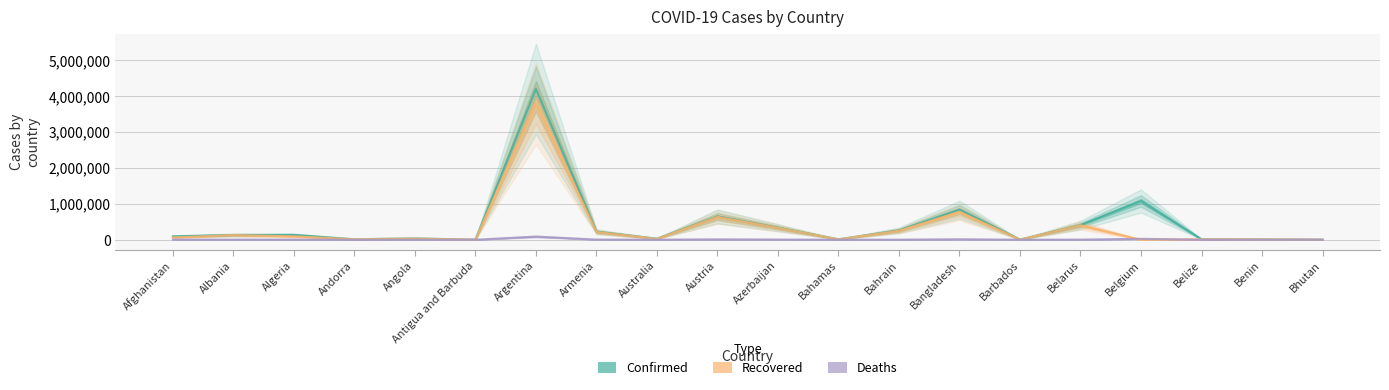

Reading left to right, what are all the values shown in this chart?

Confirmed: 93288	132476	134458	13836	37094	1263	4198620	223904	30301	649002	335291	12242	260954	837247	4038	407748	1077758	12994	8140	1854
Recovered: 62397	129888	93586	13633	31003	1214	3791979	215533	23716	634900	329038	11208	249129	773752	3971	400513	0	12507	7979	1501
Deaths: 3683	2454	3598	127	847	42	87261	4490	910	10671	4959	240	1259	13282	47	3006	25110	327	103	1